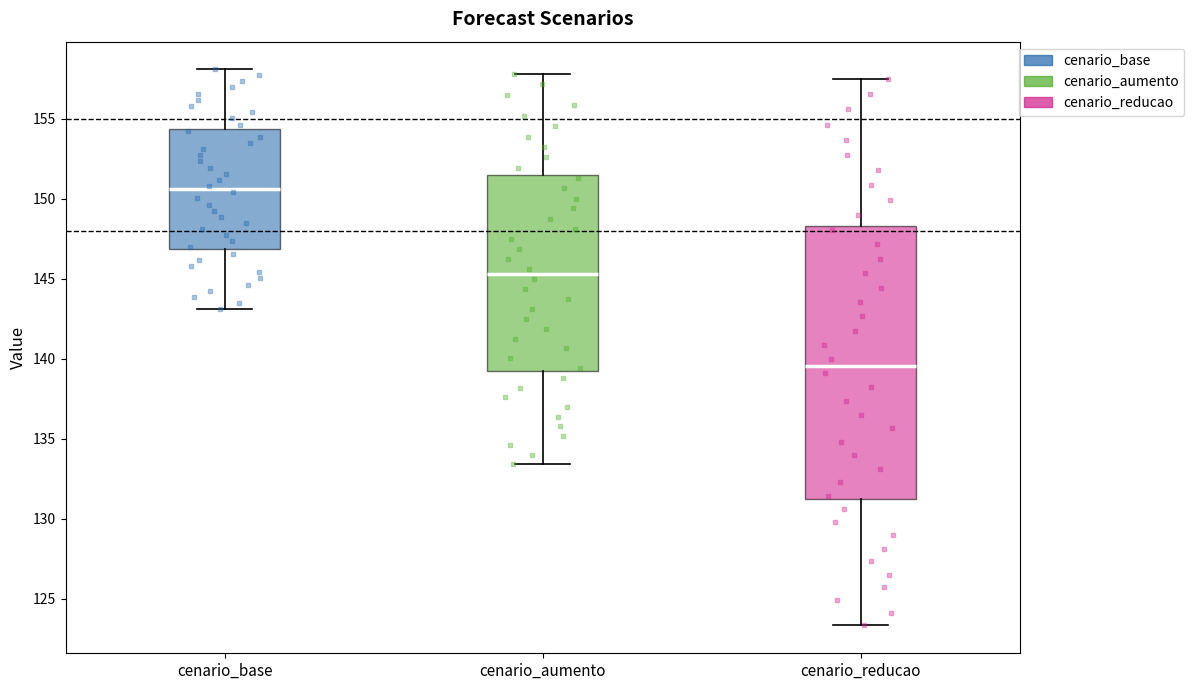

Which box has the lowest median line?

cenario_reducao